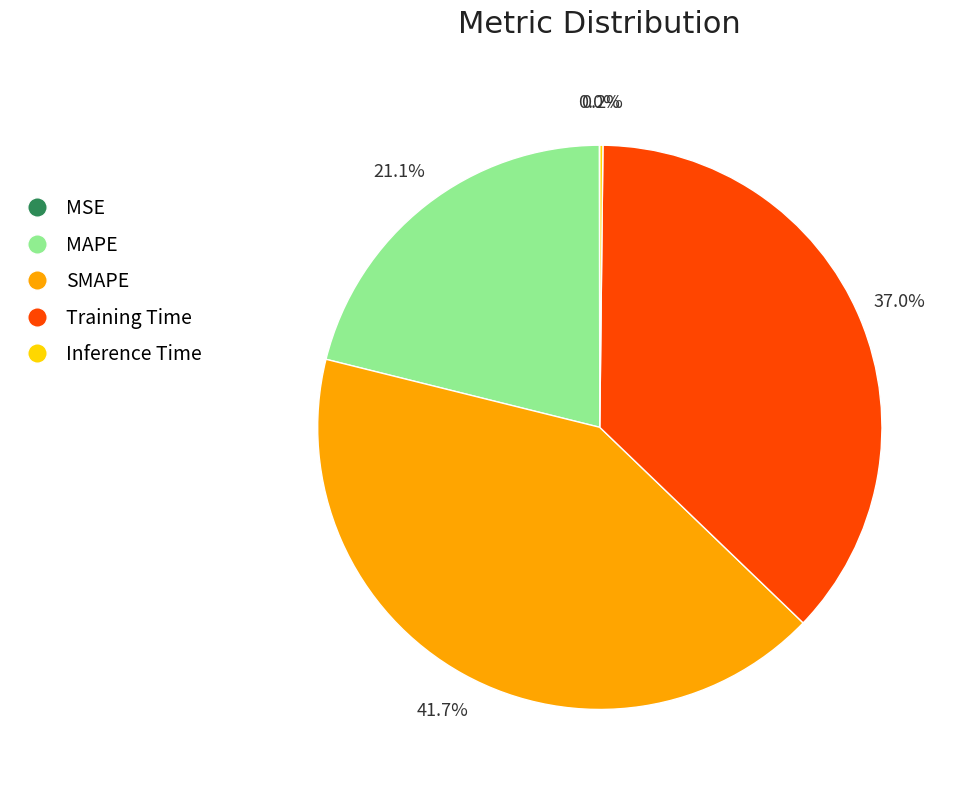

Which category has the biggest portion of the pie?

SMAPE